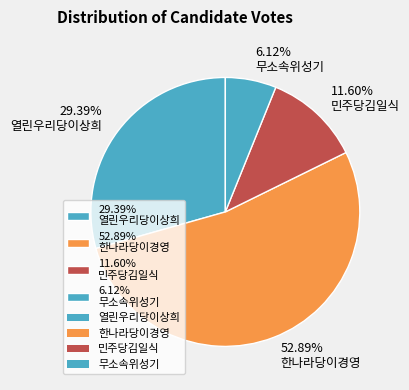

Rank the categories by value from highest to lowest.

52.89% 한나라당이경영, 29.39% 열린우리당이상희, 11.60% 민주당김일식, 6.12% 무소속위성기